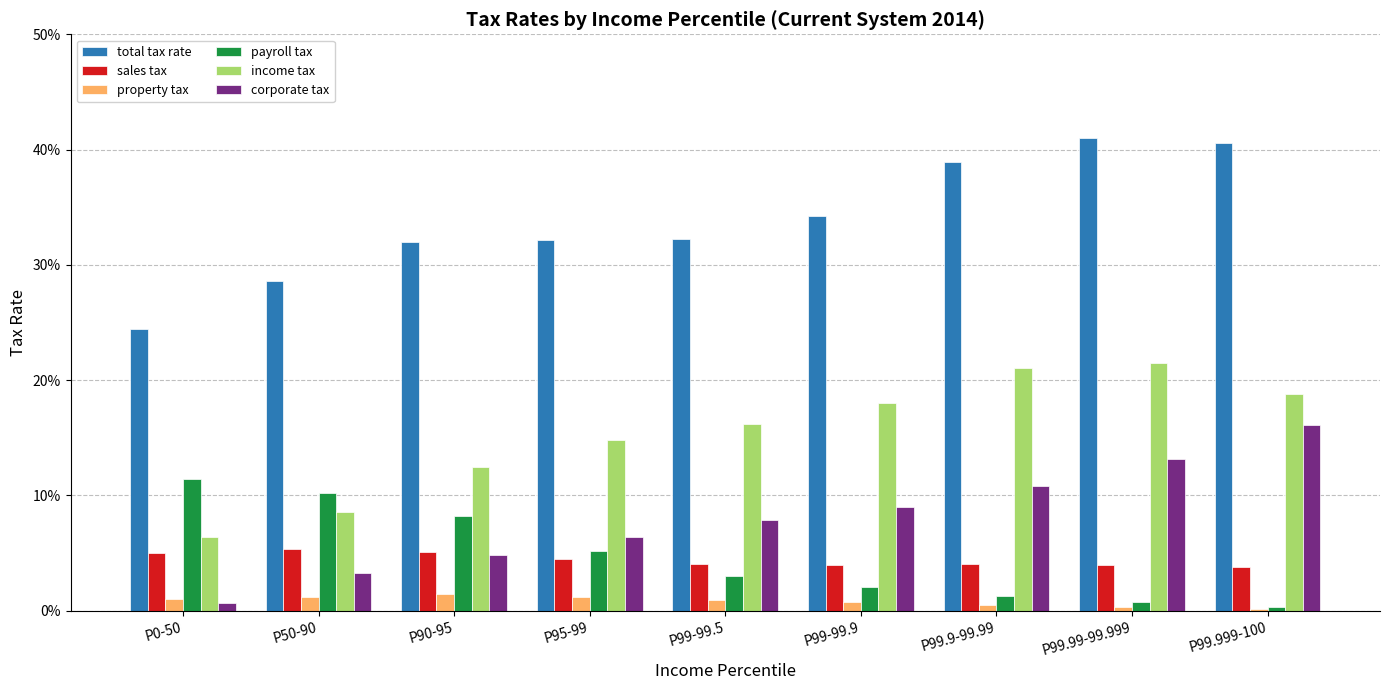

What is the total value across all series at P99.9-99.99?

0.8